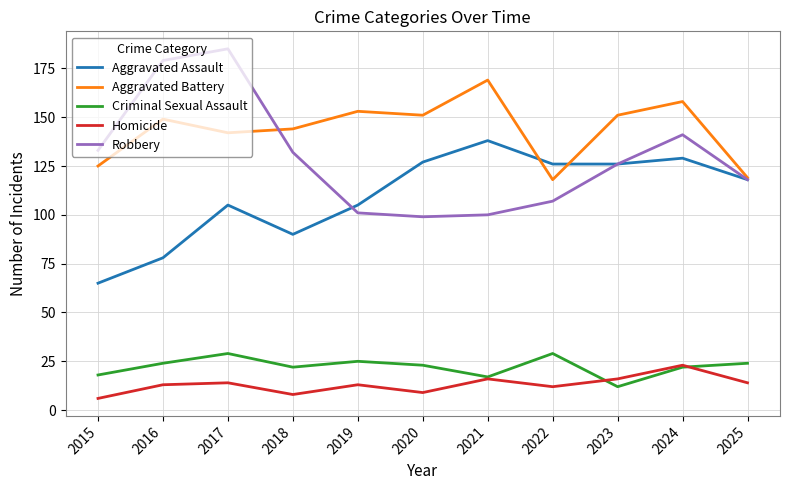

Which series has the largest total across all categories?

Aggravated Battery